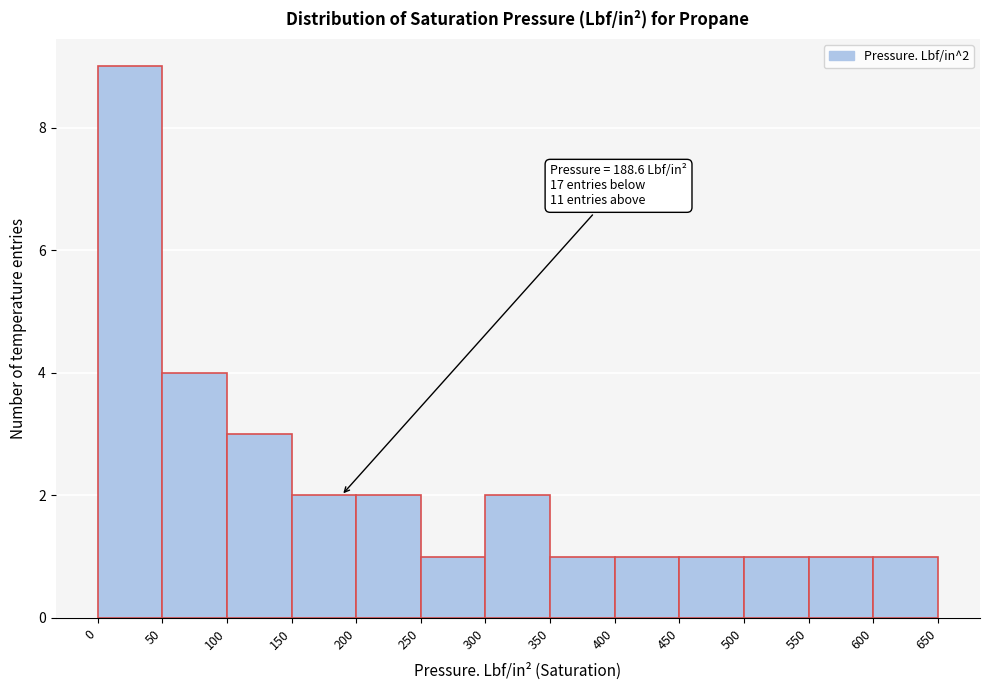

Over which range of the x-axis is the bar tallest?

0 to 50